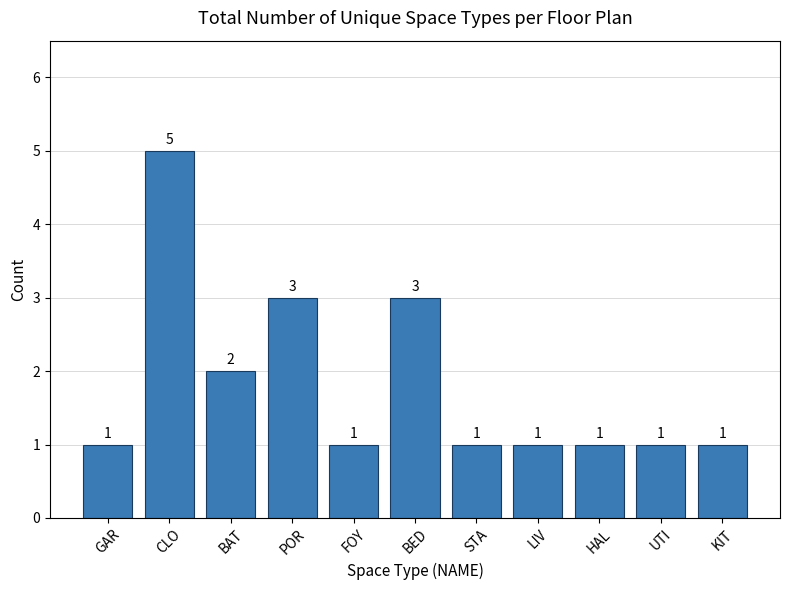

What is the ratio of the value at LIV to the value at UTI?

1.0